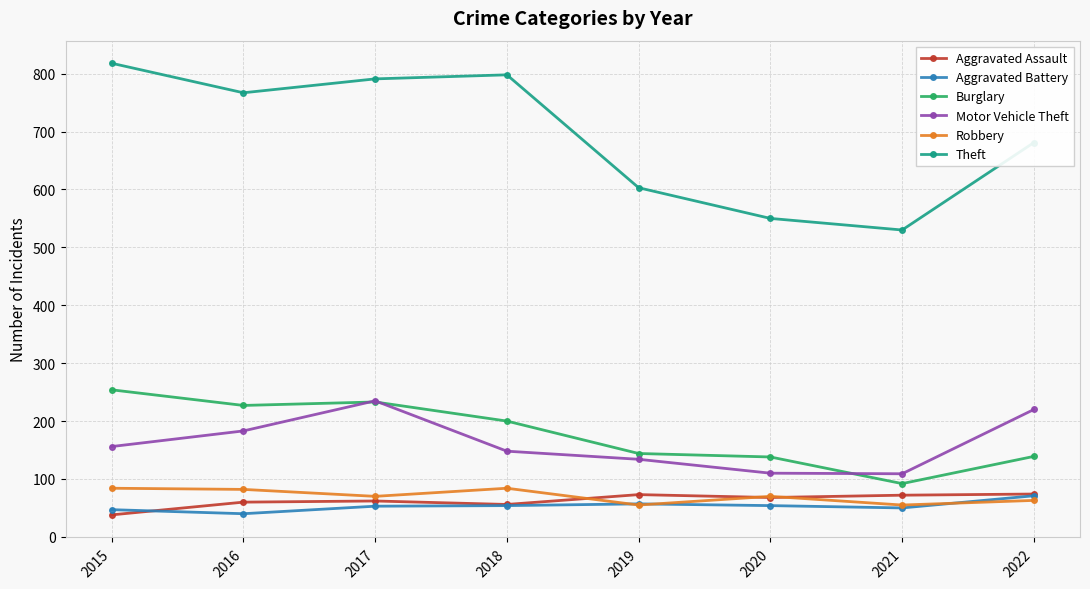

What is the value of the Aggravated Battery point at the 1st from the left?

47